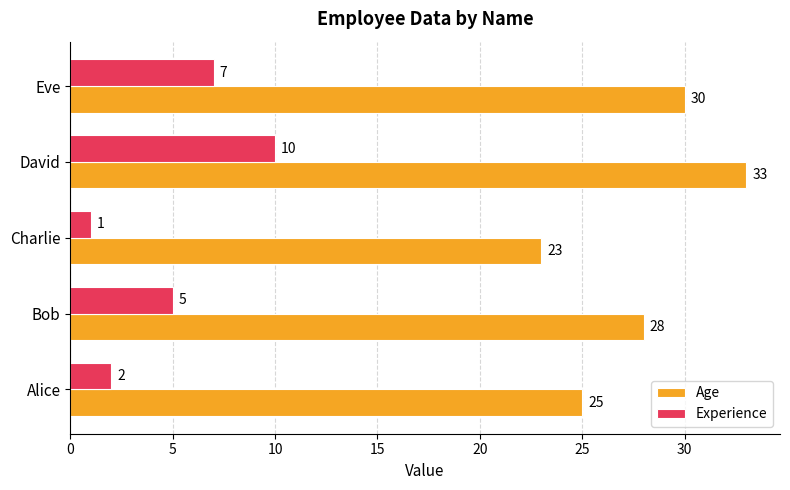

Is it true that Experience equals 10 at Eve?

False